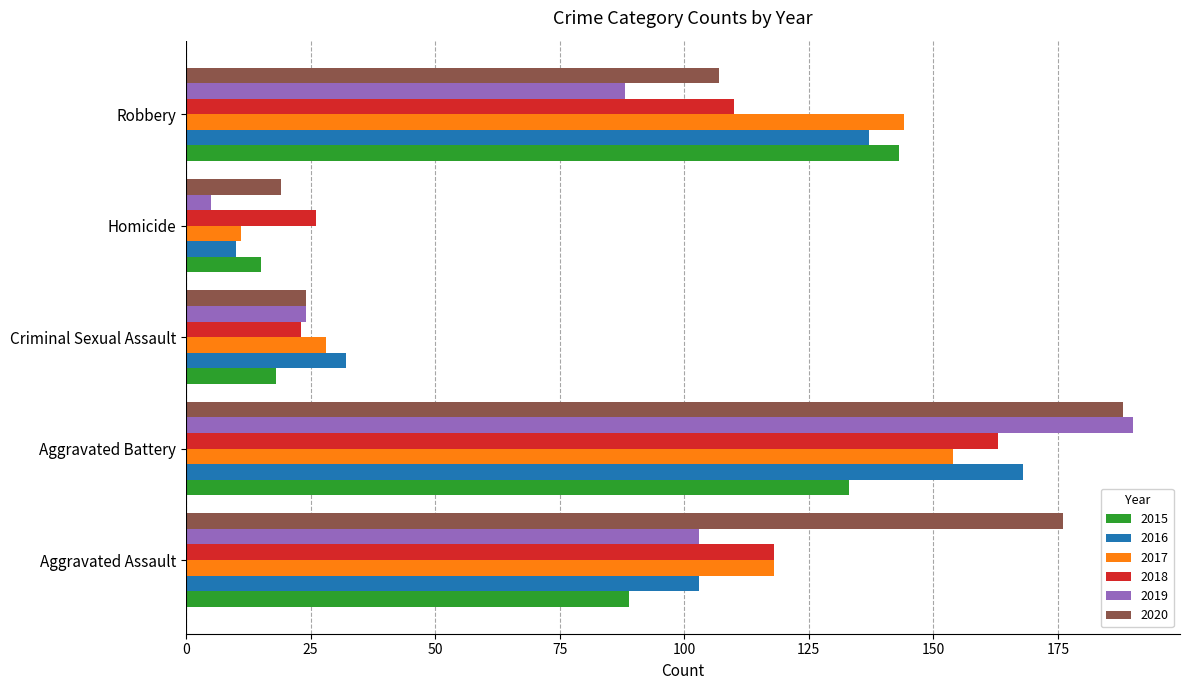

How many data points in 2020 are less than 107?

2